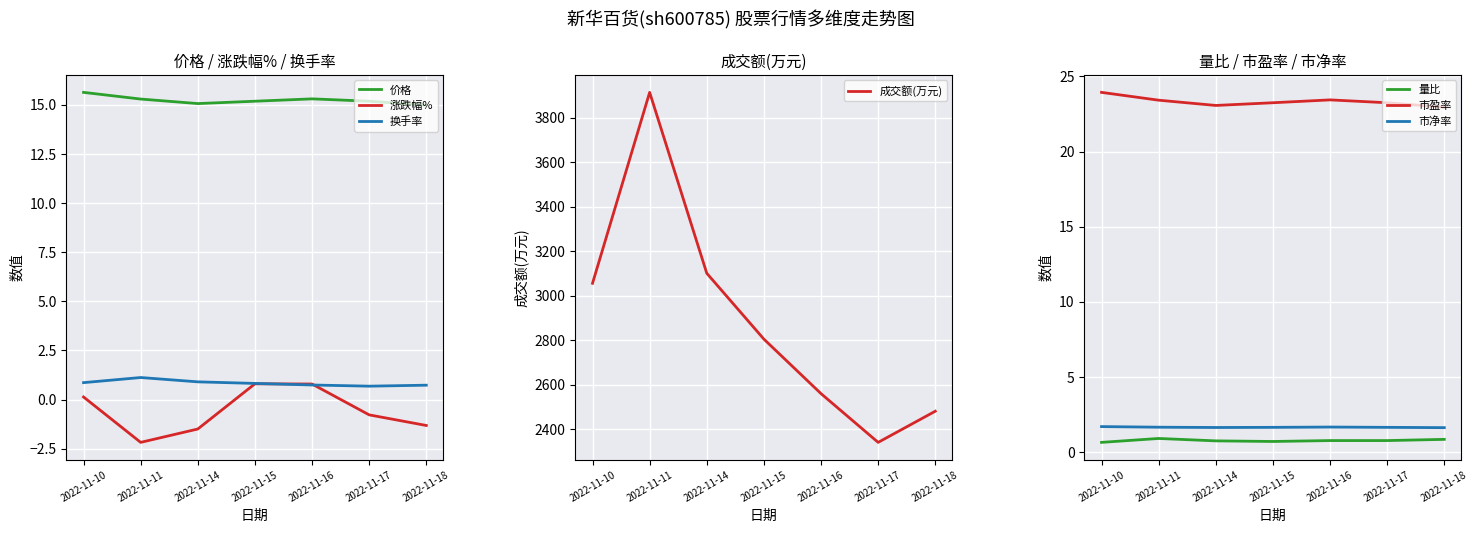

At which category does the chart reach its minimum across all series?

2022-11-11